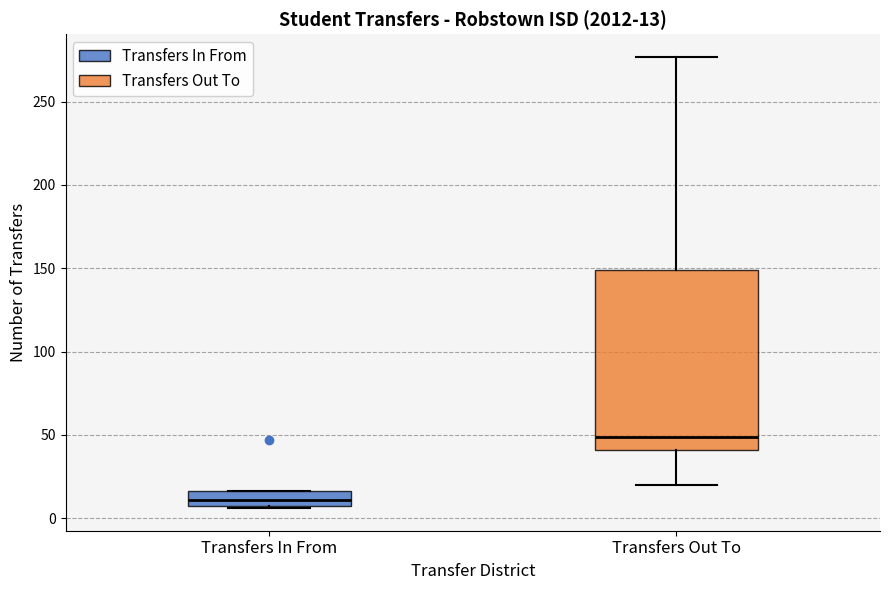

Comparing the boxes themselves (not the whiskers), which one is the tallest?

Transfers Out To